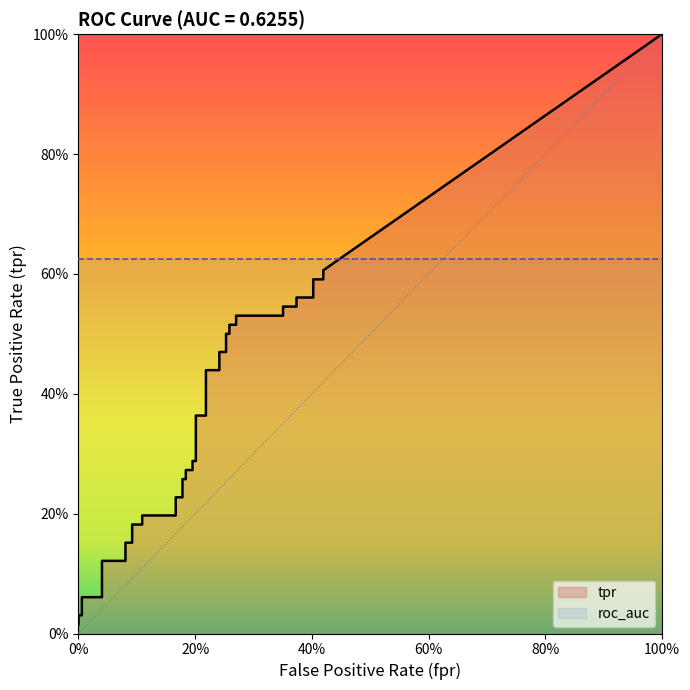

What is the difference between the tpr values at 0 and 37?

0.6